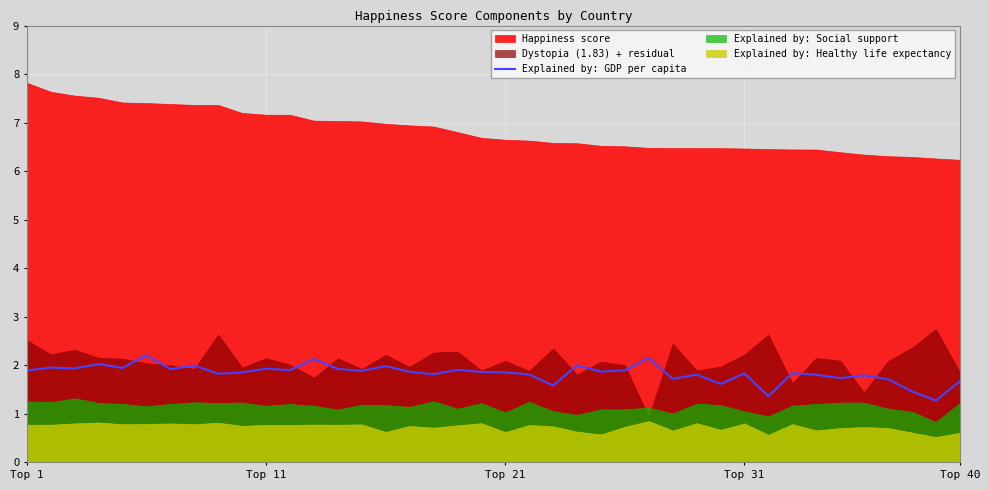

True or false: Explained by: GDP per capita has a value of 2.4 at Top 31.

False